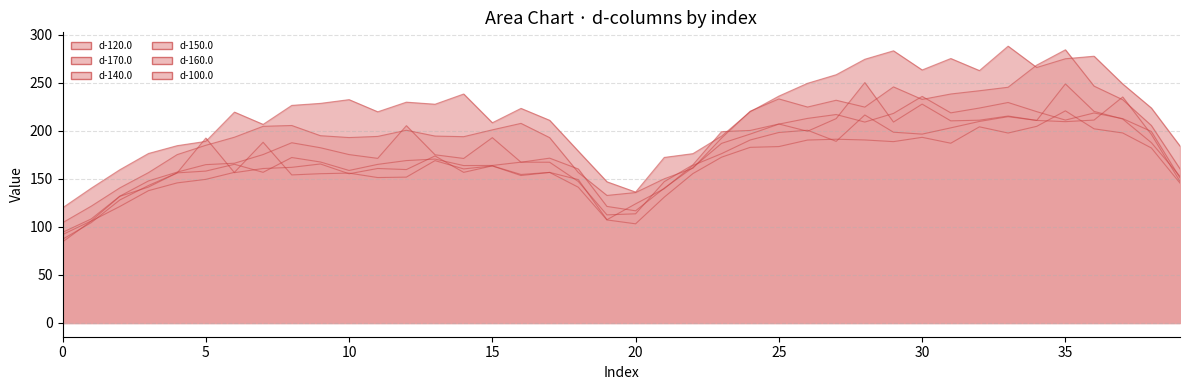

What is the sum of all d-170.0 values?

6532.5